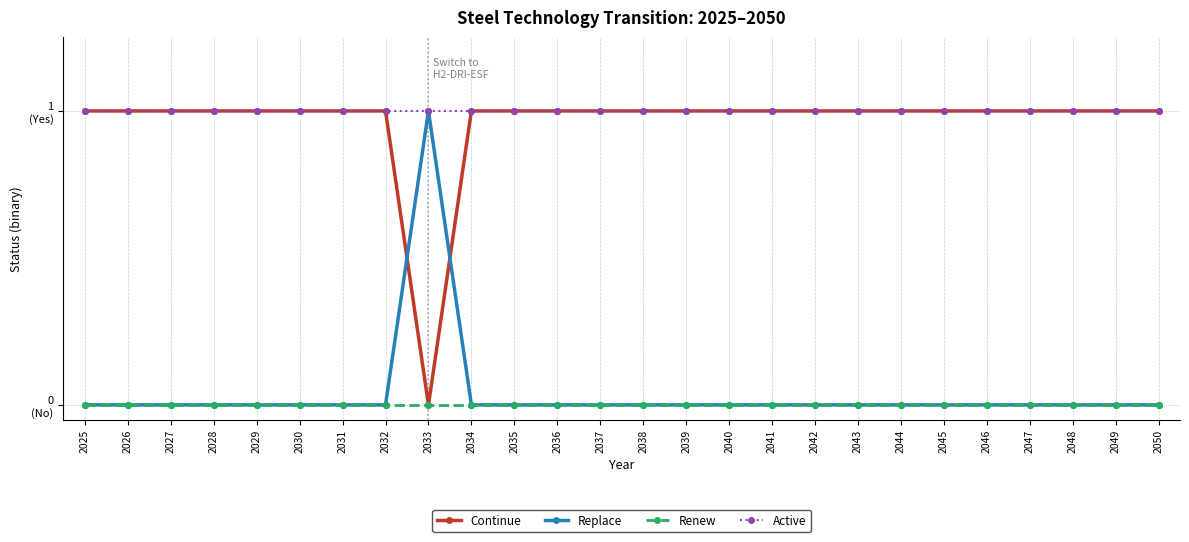

Is it true that Replace equals 0 at 2029?

True